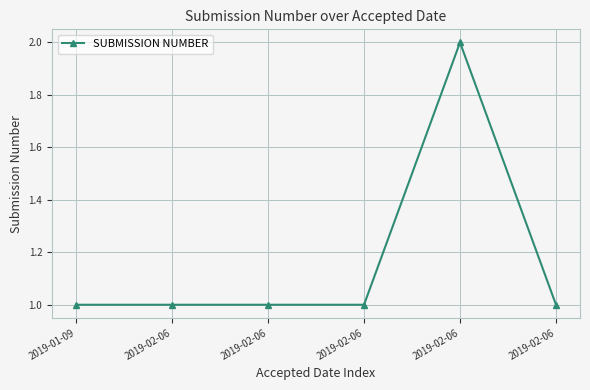

How many lines are shown in the chart?

1